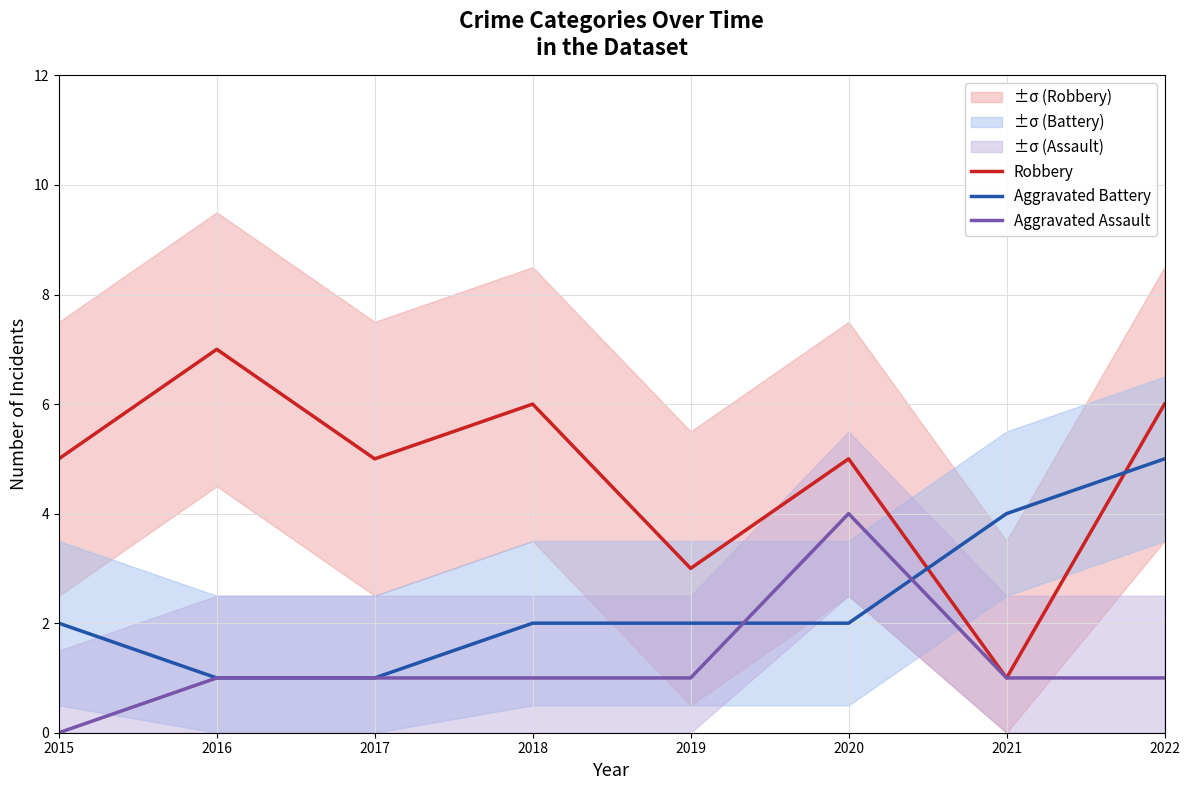

What is the value of the Robbery point at the 1st from the left?

5